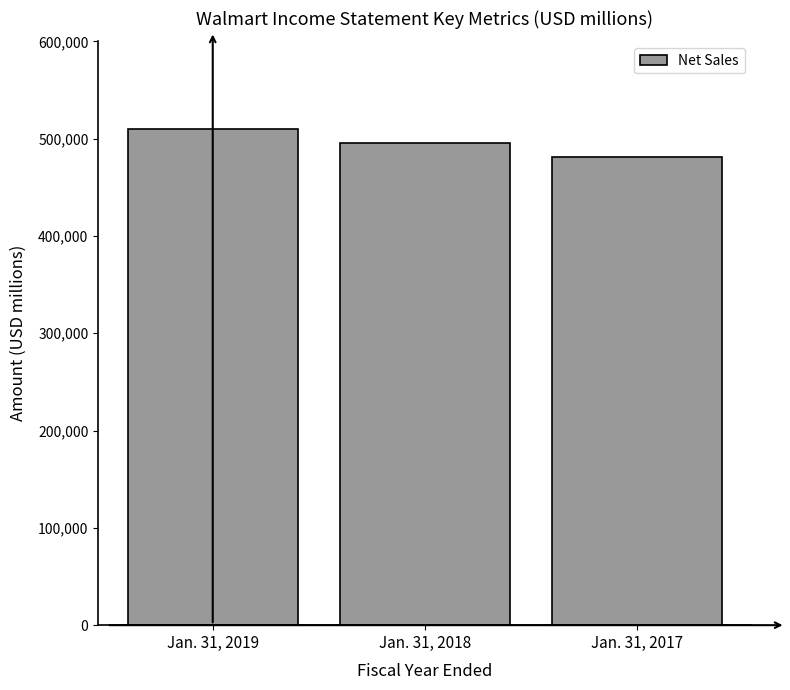

Reading left to right, transcribe all the data shown in this chart.

510329	495761	481317